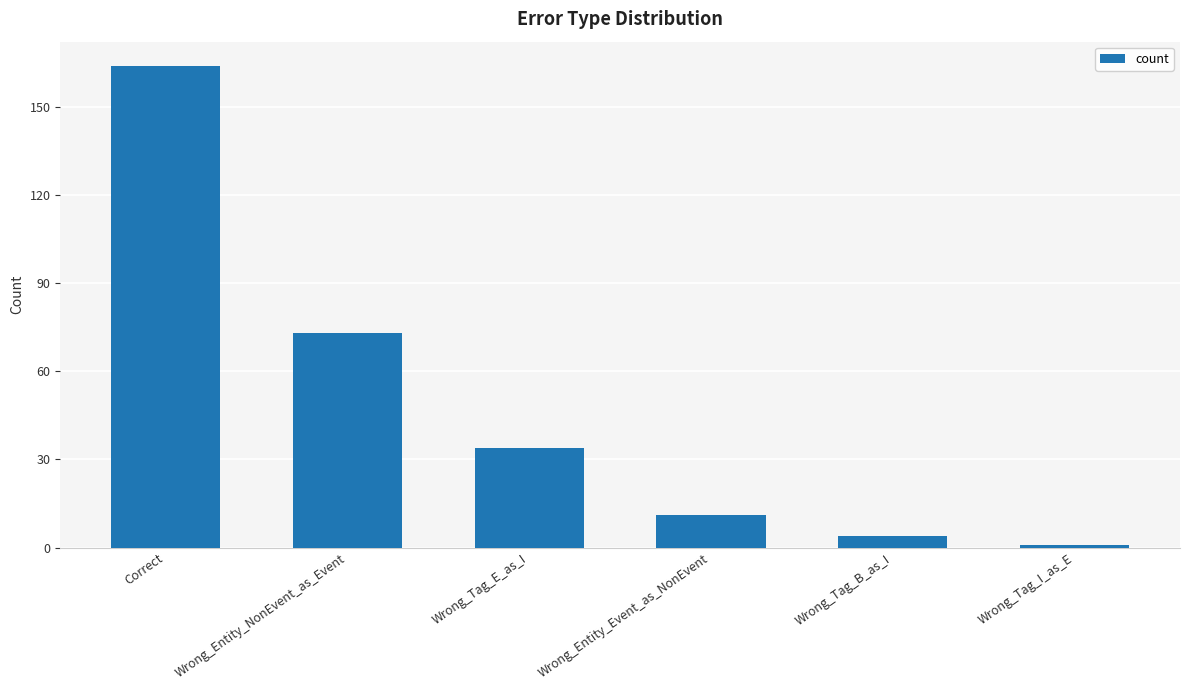

Which has a higher value, Wrong_Tag_B_as_I or Wrong_Tag_I_as_E?

Wrong_Tag_B_as_I